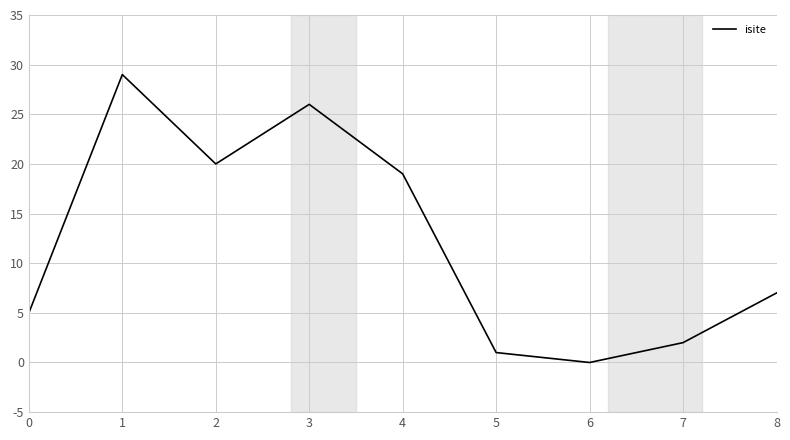

Rank the categories by value from lowest to highest.

6, 5, 7, 0, 8, 4, 2, 3, 1